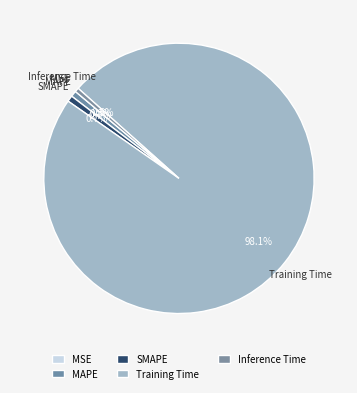

What is the total percentage of Inference Time and MSE?

0.5%